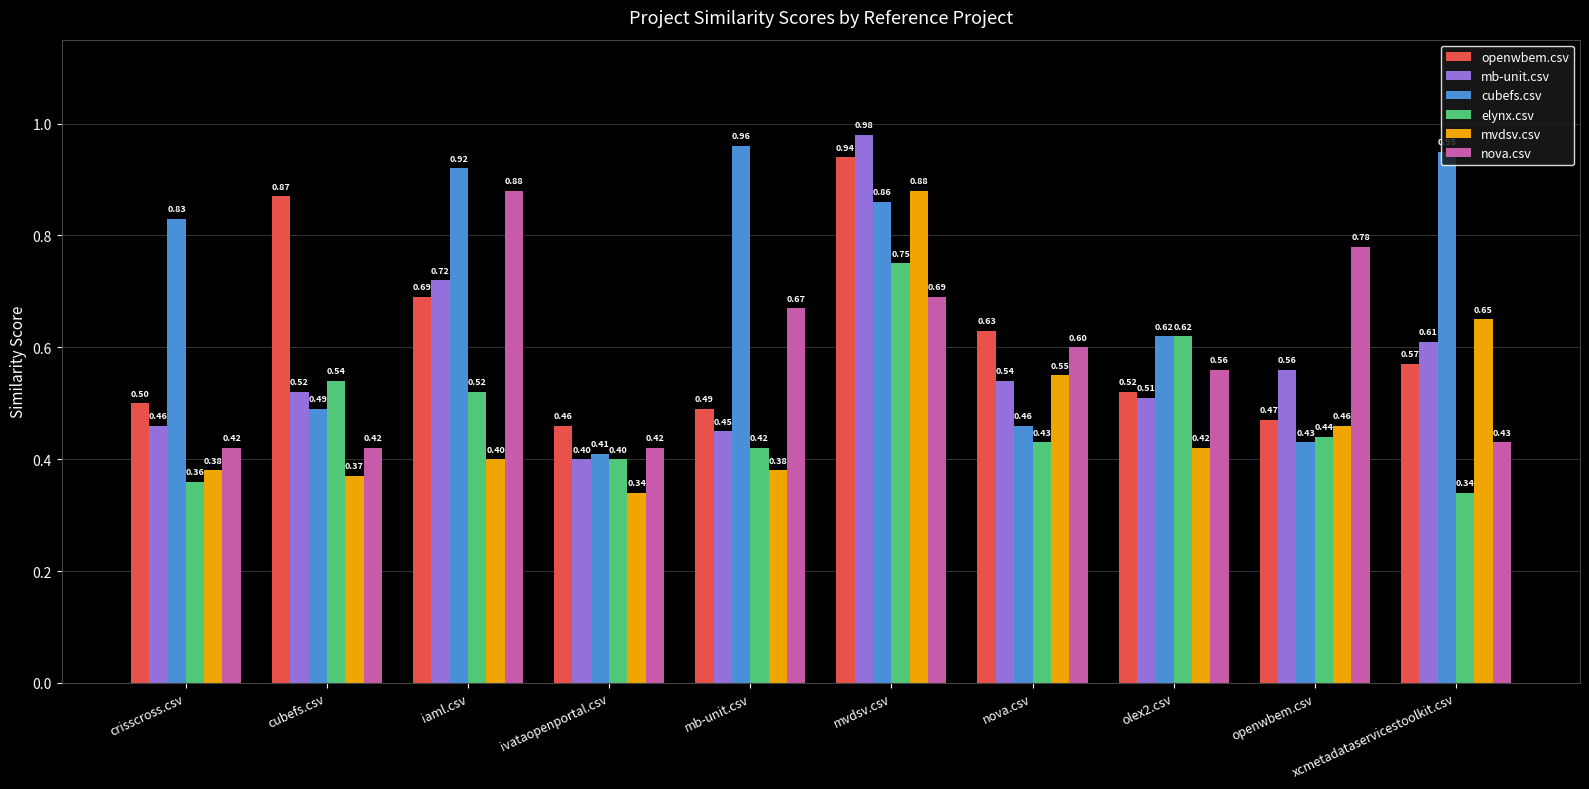

What is the total value across all series at cubefs.csv?

3.2